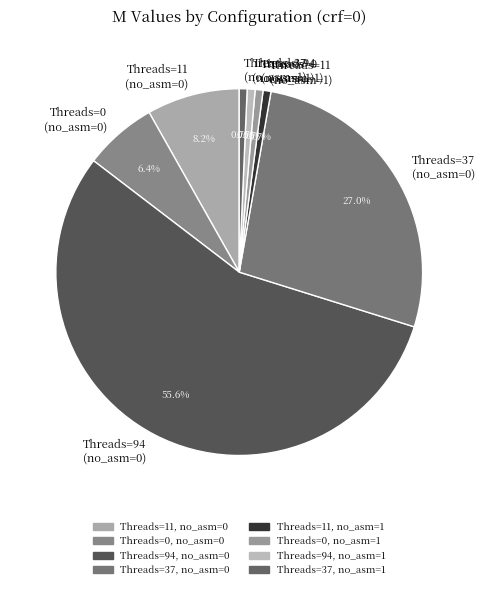

Is Threads=11 (no_asm=1) the majority of the pie?

No